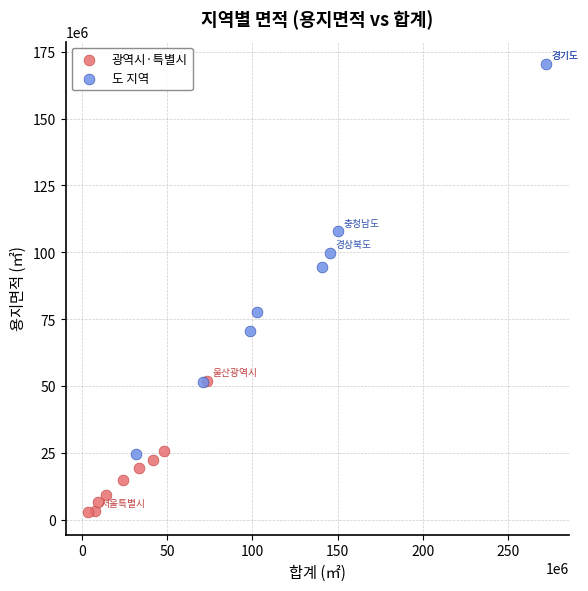

Which series reaches the maximum Y coordinate?

도 지역